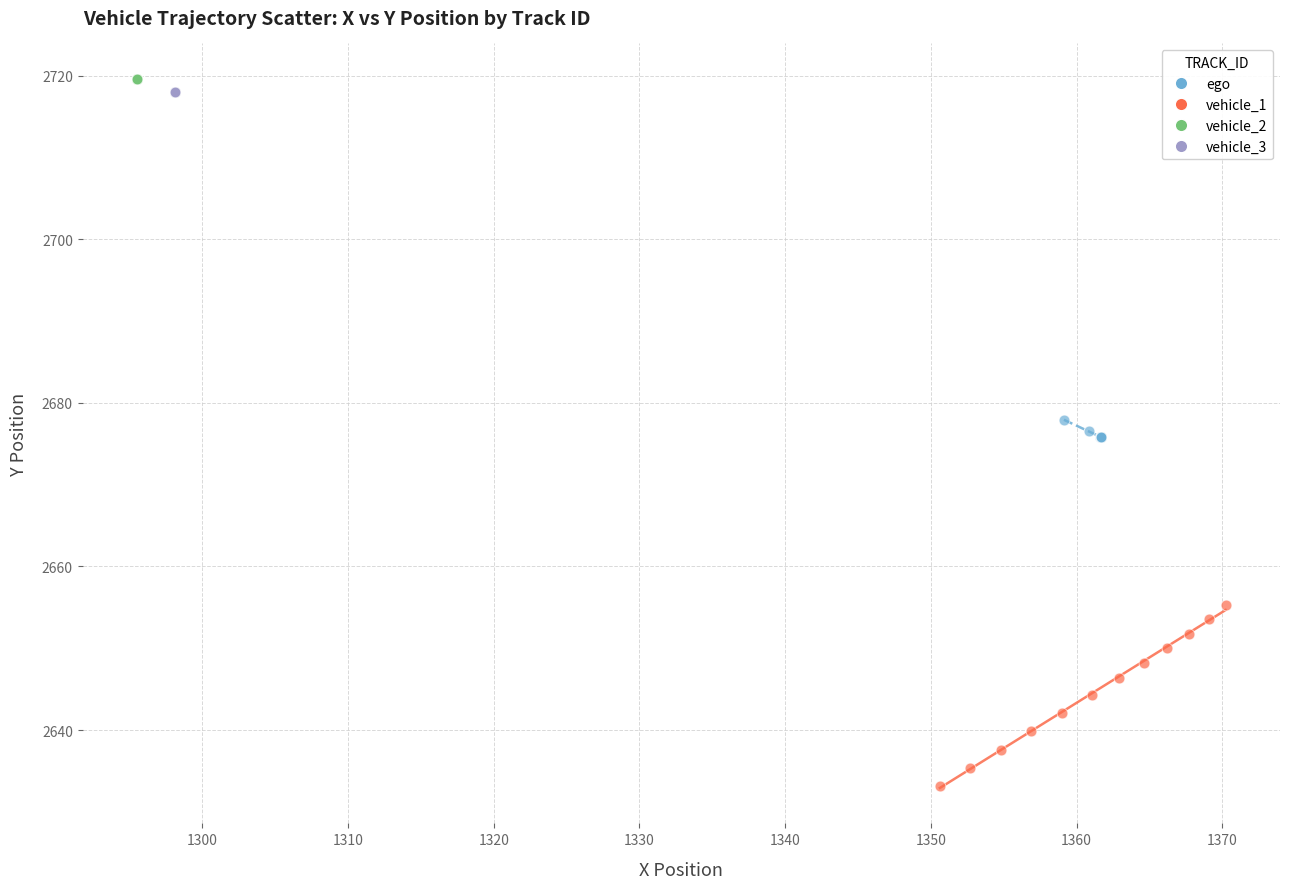

Which series contains the lowest Y value?

vehicle_1